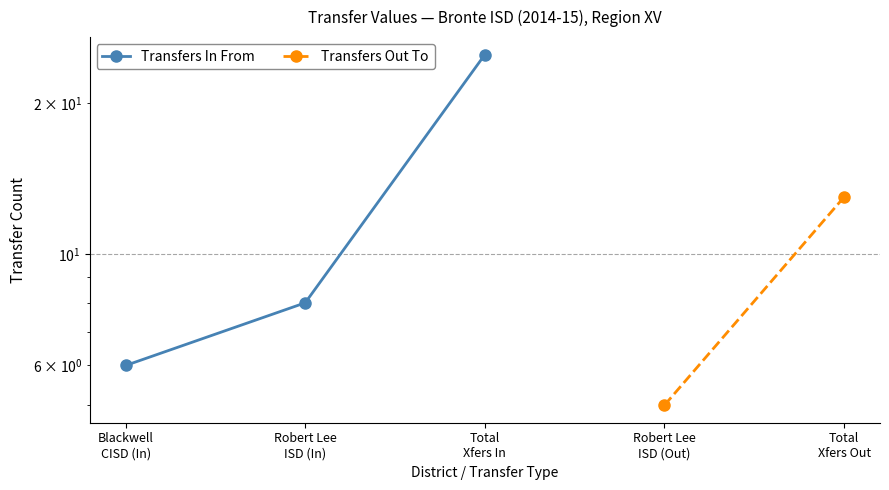

Where does the data first go above 8?

Total
Xfers In